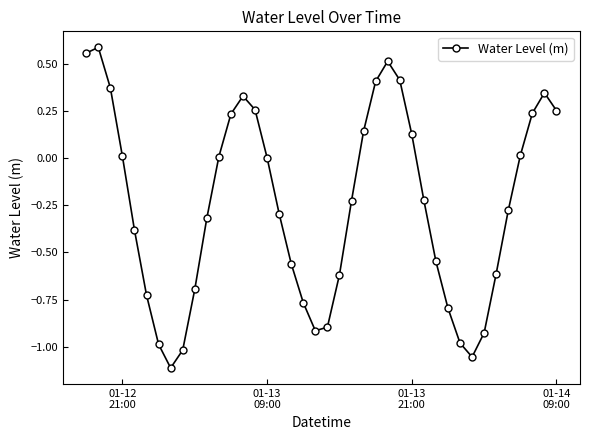

What is the difference between the maximum and second lowest values?

1.6